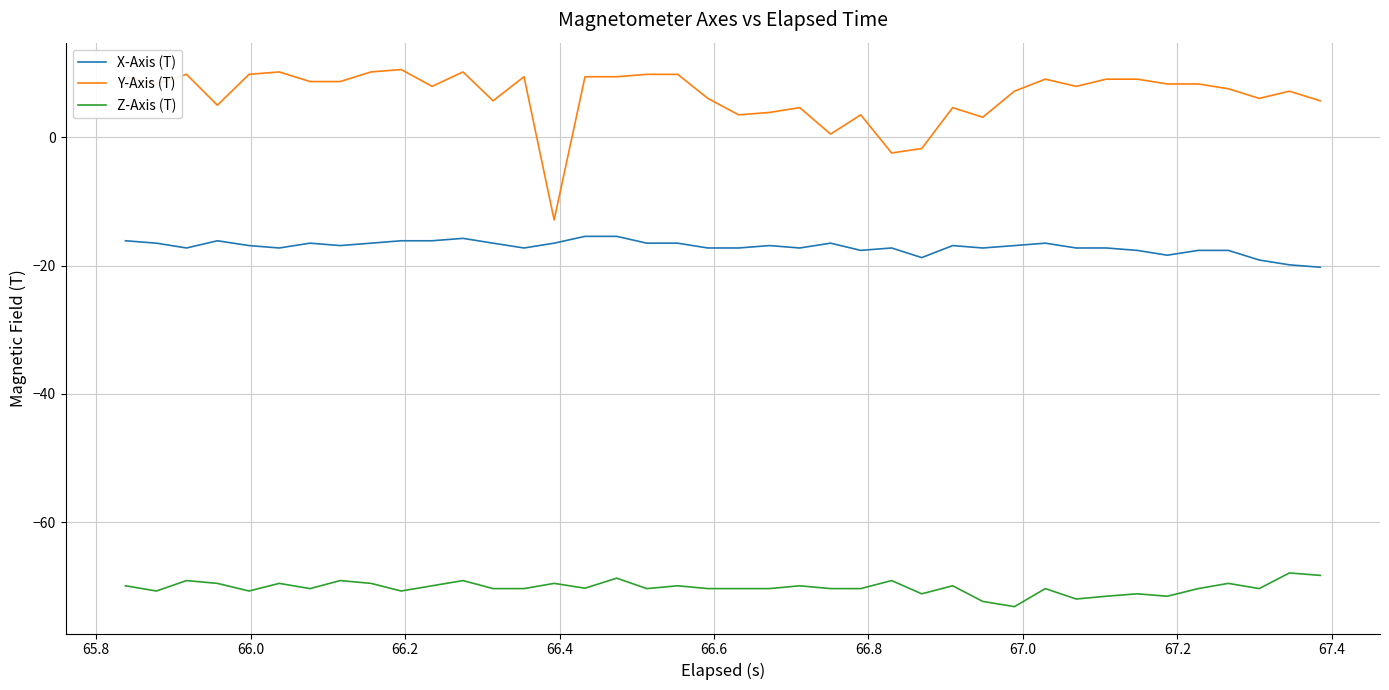

What is the difference between the second highest and second lowest values in the Y-Axis (T) series?

12.6